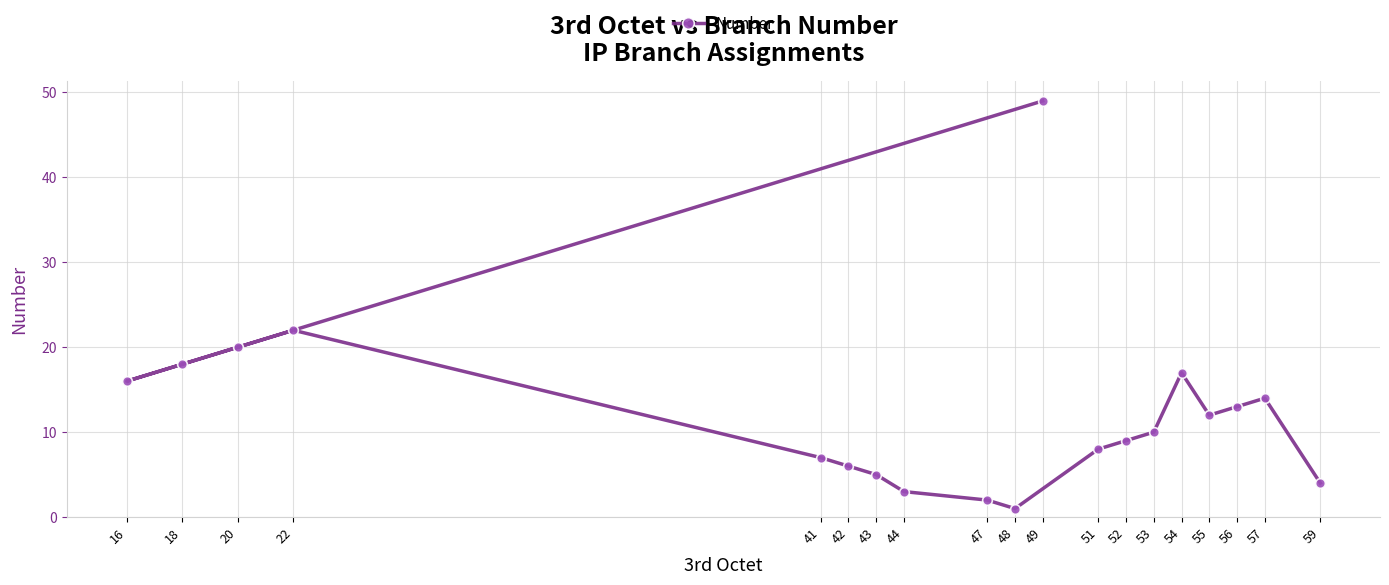

Approximately how many times larger is the value at 44 compared to 41?

0.4